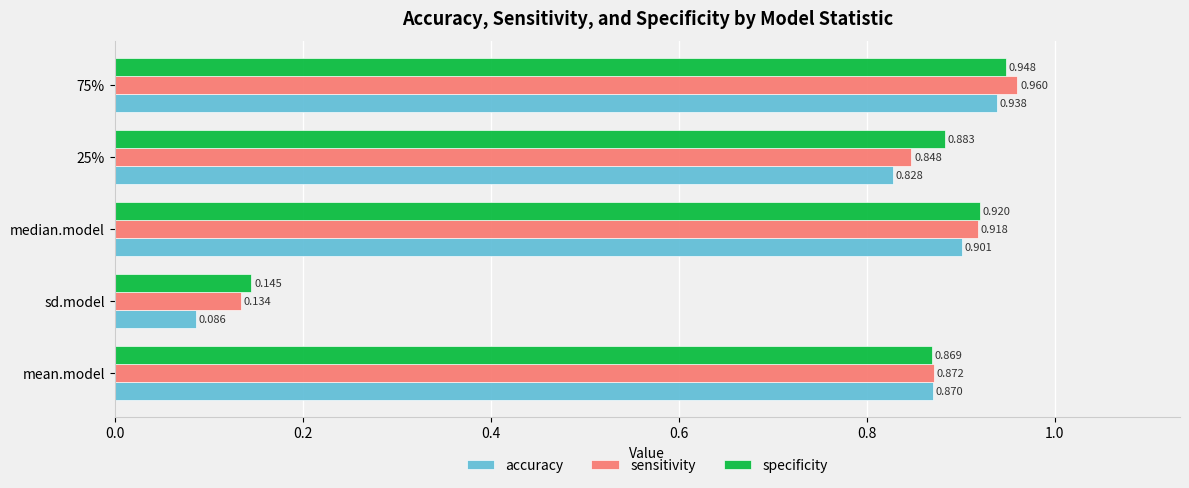

How many data points does each series have?

5